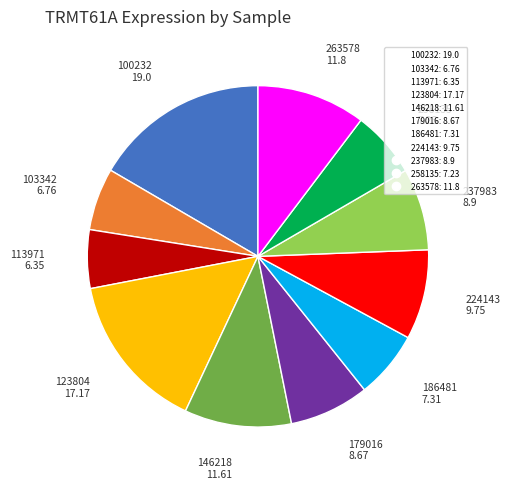

Does any single category account for the majority?

No